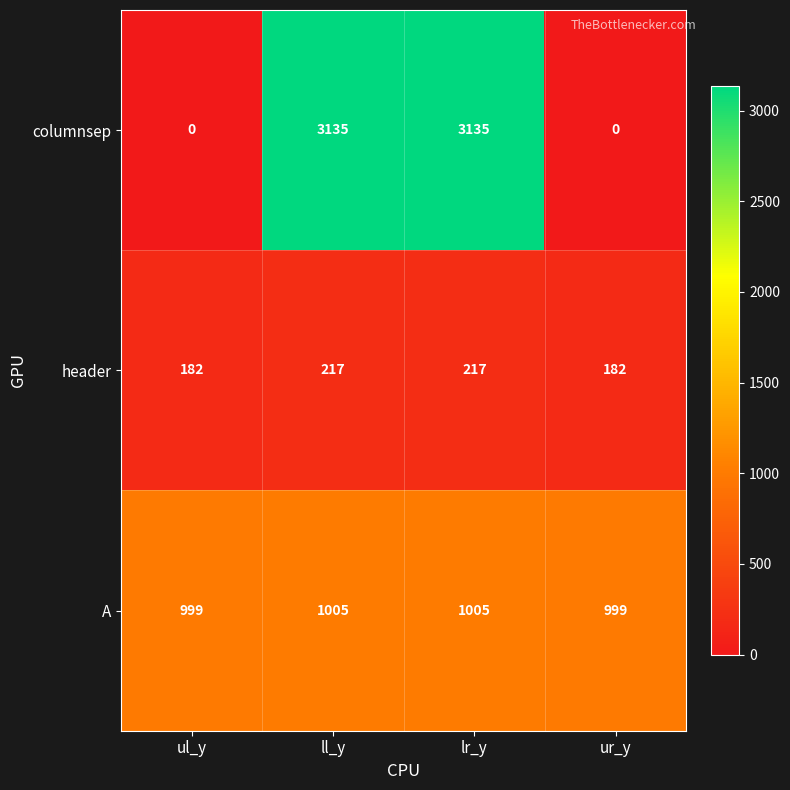

Which series changed the most between ll_y and ur_y?

columnsep